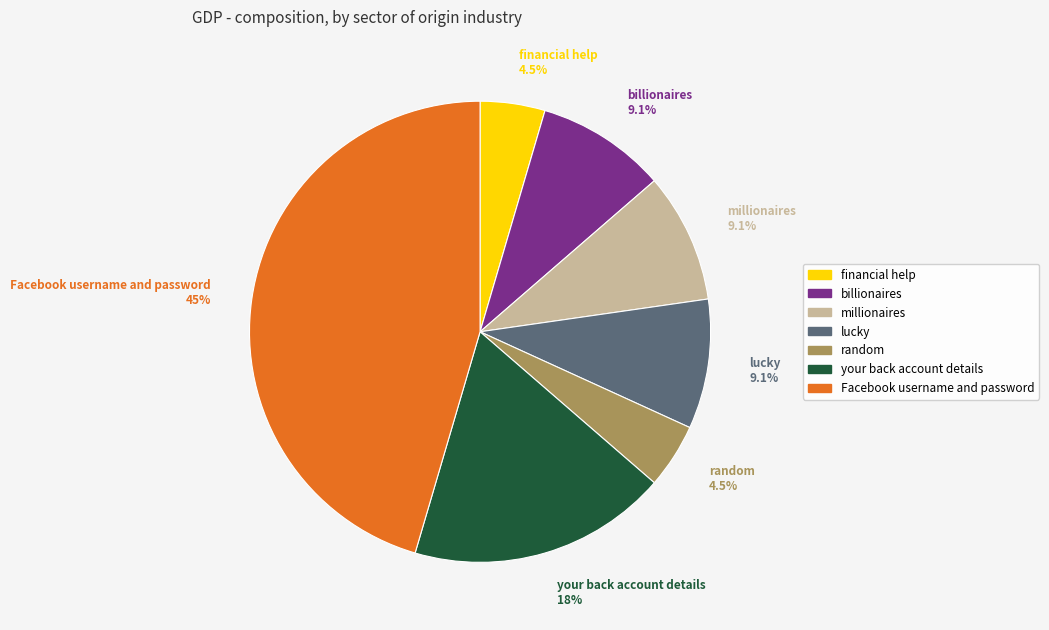

To the nearest percent, what is the difference between the largest and smallest slice percentages?

41%